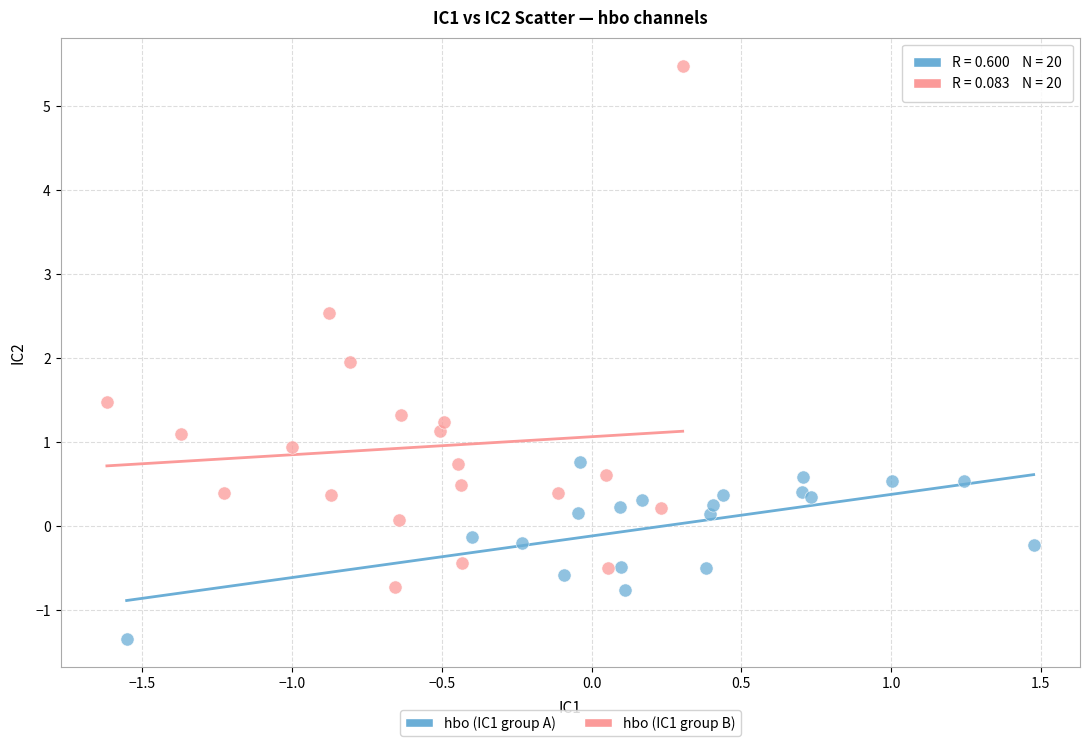

Which series contains the highest Y value?

hbo (IC1 group B)